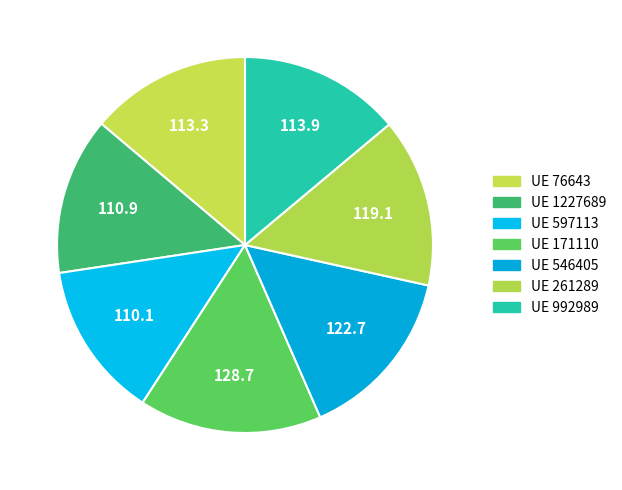

How many segments does this pie chart have?

7